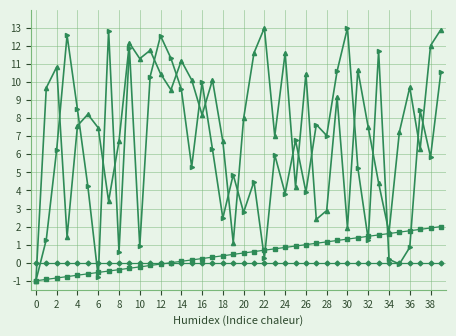

What is the greatest value displayed?

13.0